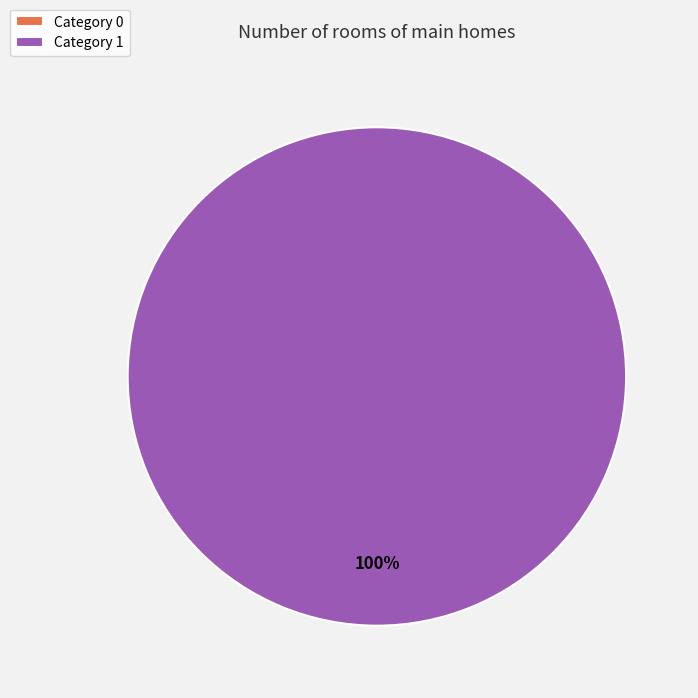

The 1 slice represents 99% of the pie. True or false?

False